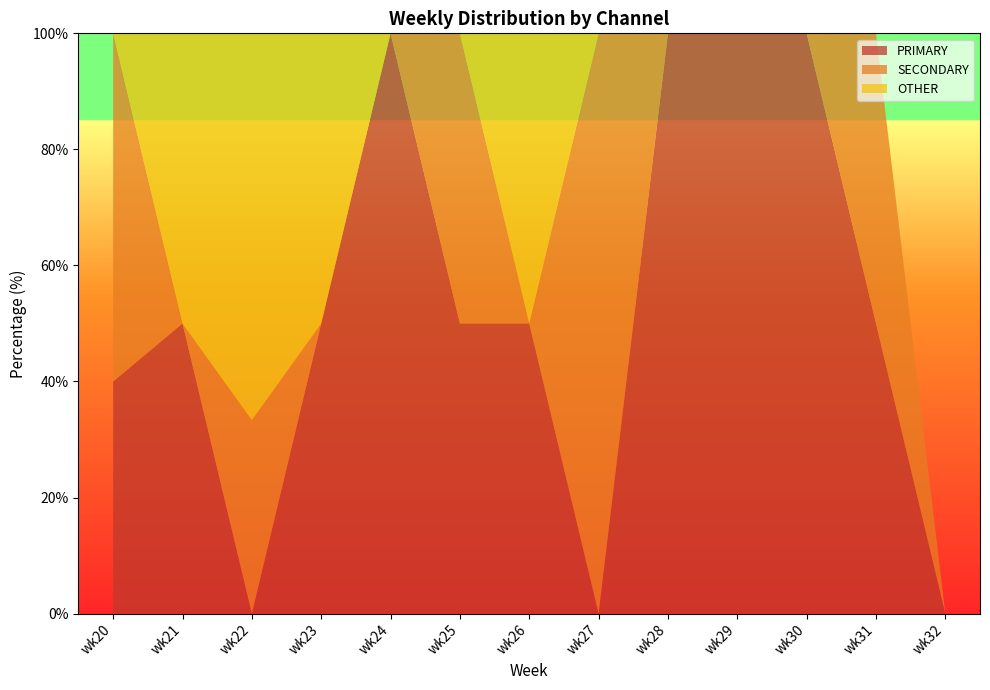

Reading right to left, transcribe all the data shown in this chart.

PRIMARY: wk32=0.0	wk31=50.0	wk30=100.0	wk29=100.0	wk28=100.0	wk27=0.0	wk26=50.0	wk25=50.0	wk24=100.0	wk23=50.0	wk22=0.0	wk21=50.0	wk20=40.0
SECONDARY: wk32=0.0	wk31=50.0	wk30=0.0	wk29=0.0	wk28=0.0	wk27=100.0	wk26=0.0	wk25=50.0	wk24=0.0	wk23=0.0	wk22=33.3	wk21=0.0	wk20=60.0
OTHER: wk32=0.0	wk31=0.0	wk30=0.0	wk29=0.0	wk28=0.0	wk27=0.0	wk26=50.0	wk25=0.0	wk24=0.0	wk23=50.0	wk22=66.7	wk21=50.0	wk20=0.0